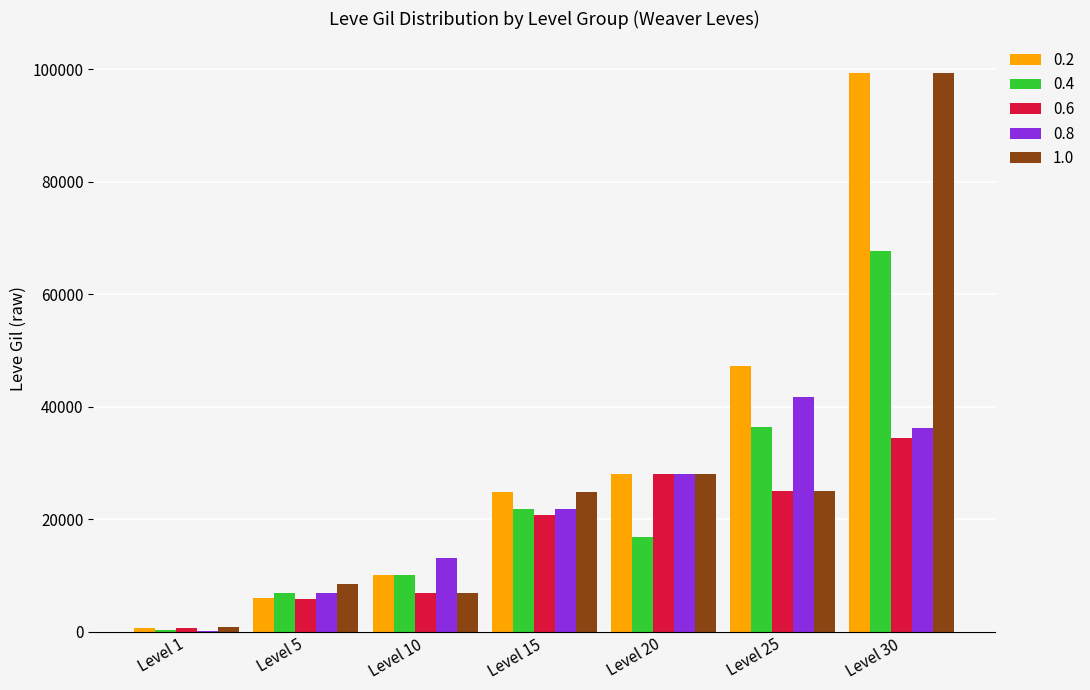

Count the number of data series in this chart.

5